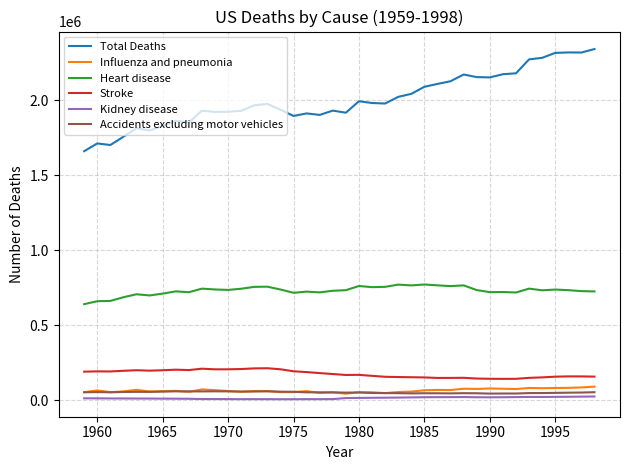

Which series has the largest total across all categories?

Total Deaths